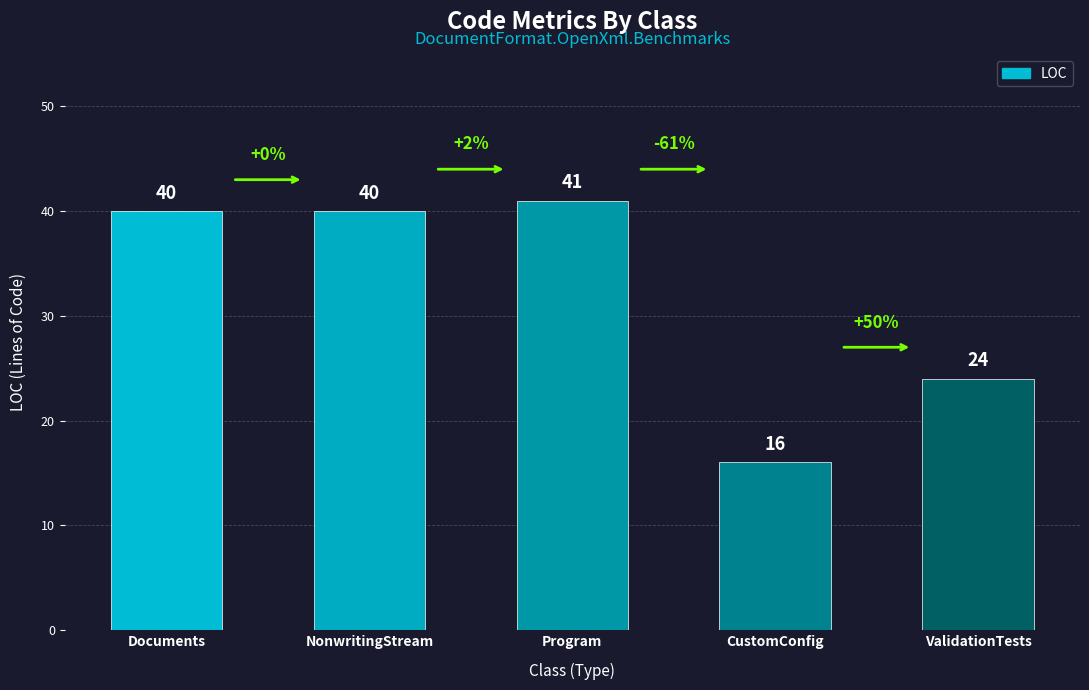

What is the label of the 4th bar from the right?

NonwritingStream